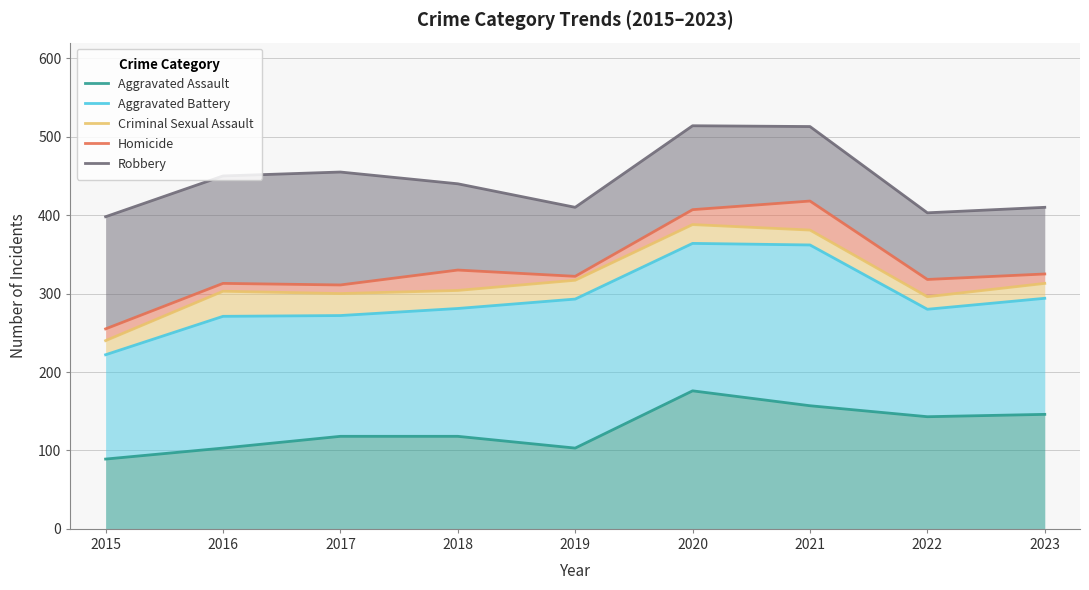

Is the value of Robbery at 2015 greater than the value of Homicide at 2021?

No